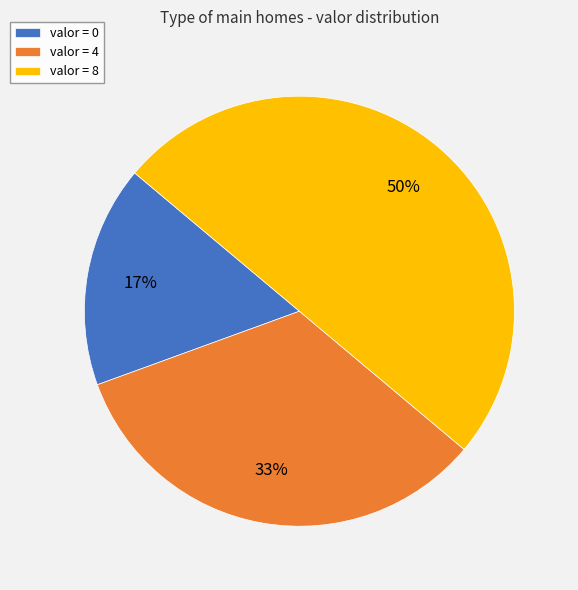

To the nearest percent, what portion does valor = 4 represent?

33%